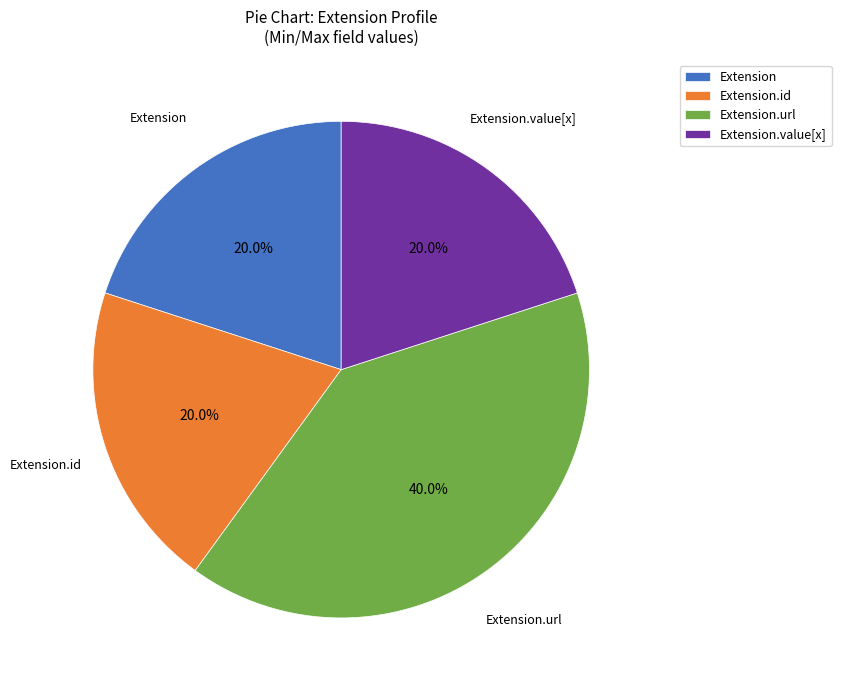

What is the largest slice in the pie chart?

Extension.url